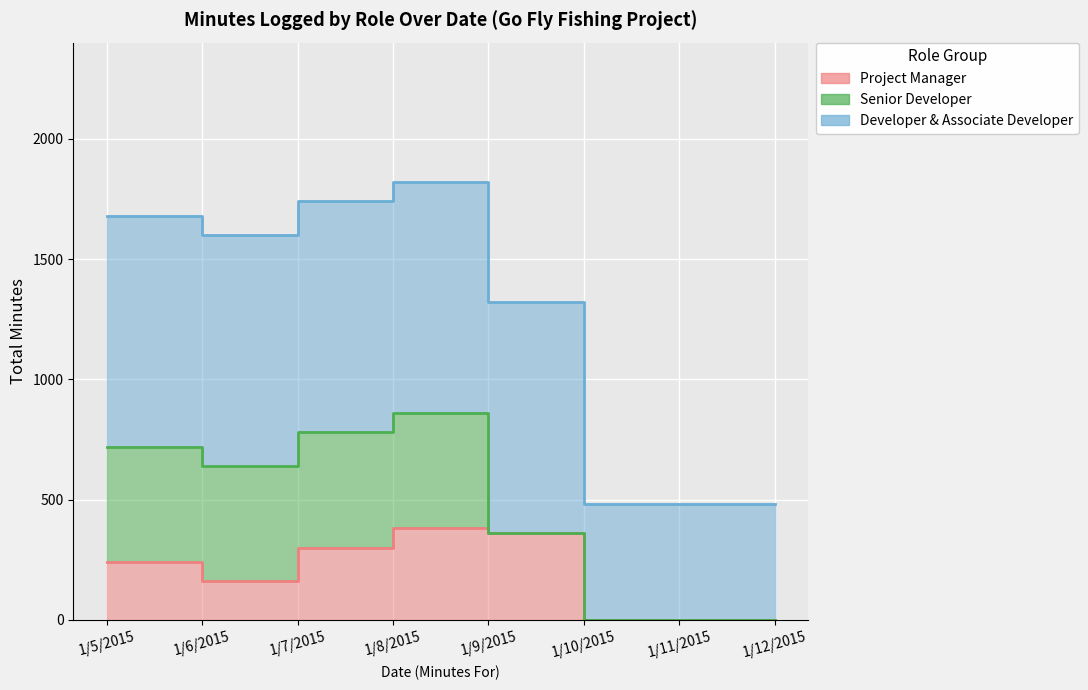

At 1/10/2015, list the series in order from largest to smallest.

Developer & Associate Developer, Project Manager, Senior Developer